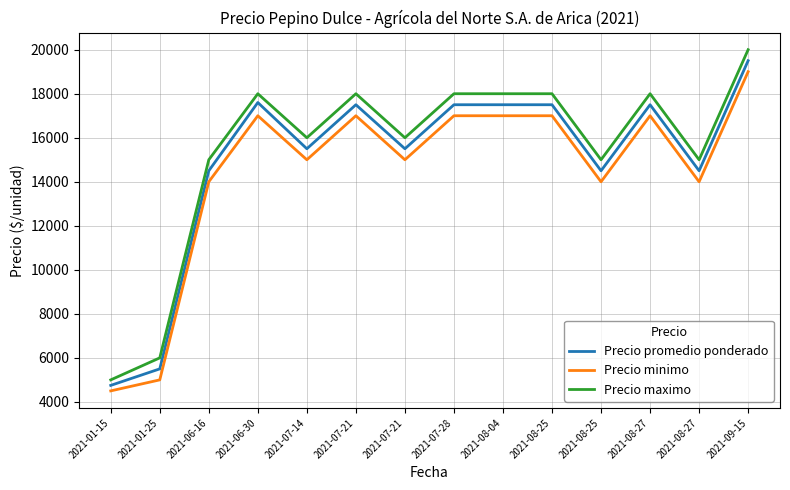

What are all the series names shown in the legend?

Precio promedio ponderado, Precio minimo, Precio maximo